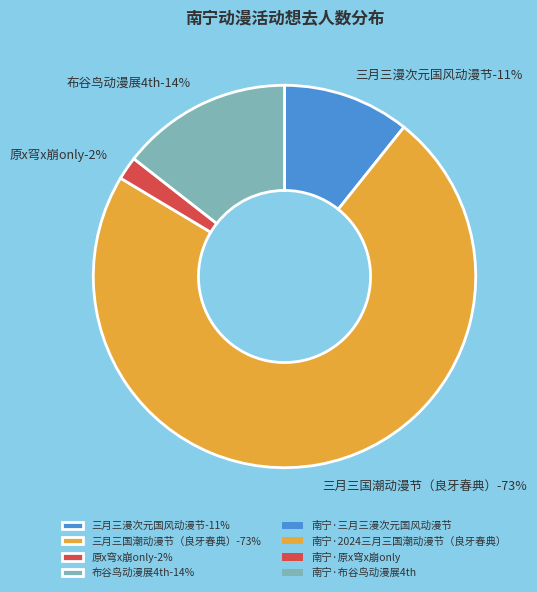

Which category accounts for the majority?

南宁·2024三月三国潮动漫节（良牙春典）